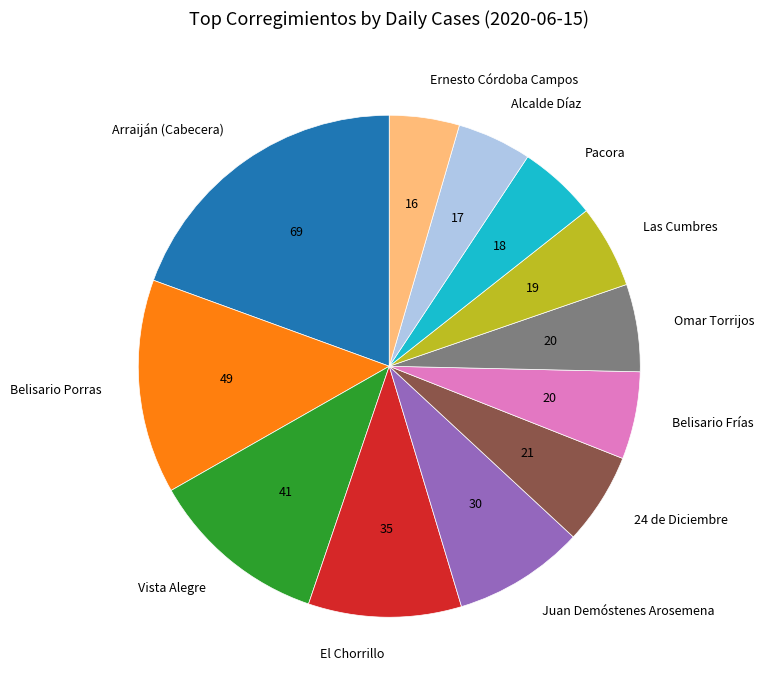

Does Belisario Porras account for over 50% of the chart?

No